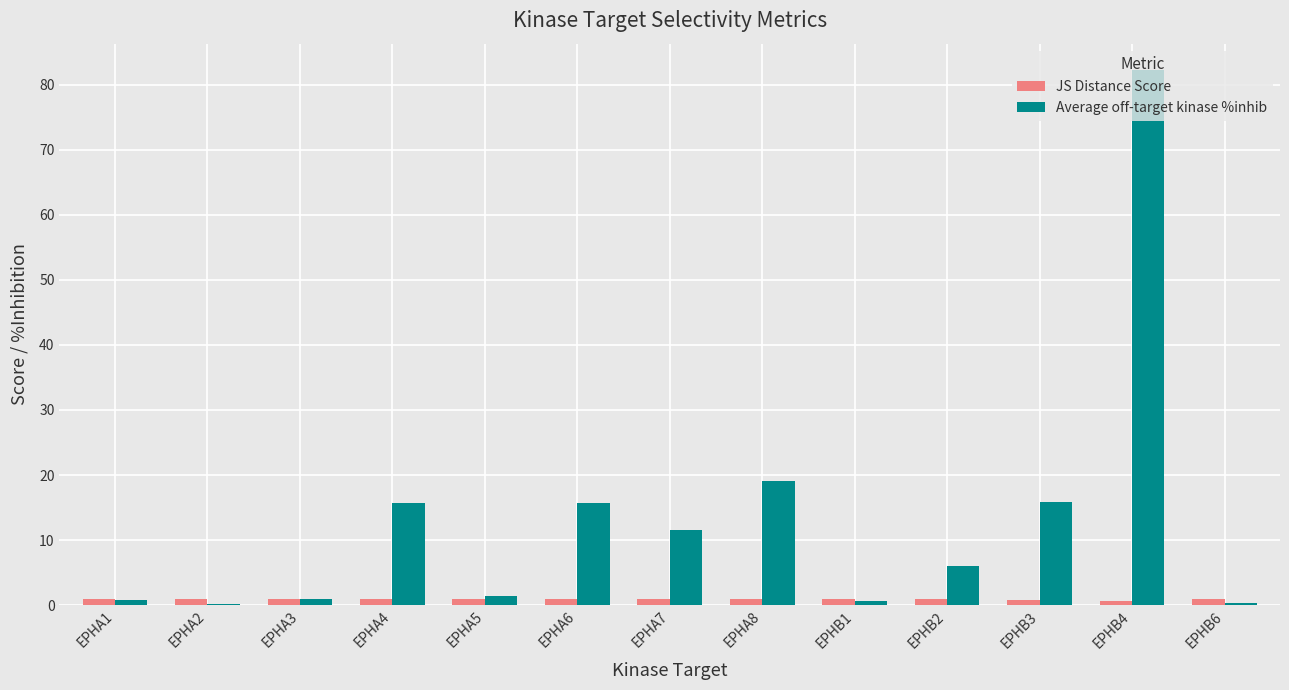

Which series changed the most between EPHA3 and EPHB3?

Average off-target kinase %inhib